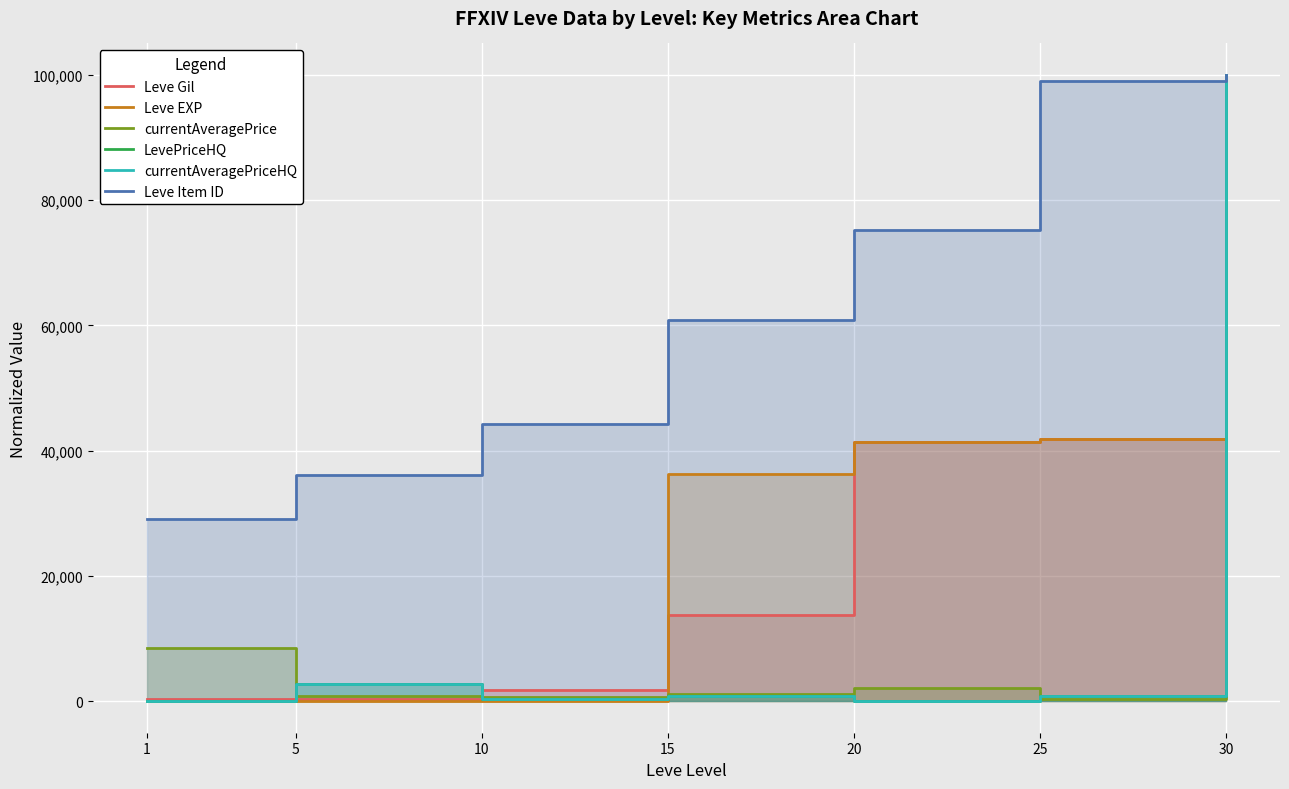

What is the difference between the maximum and second lowest values in the Leve Gil series?

99578.7